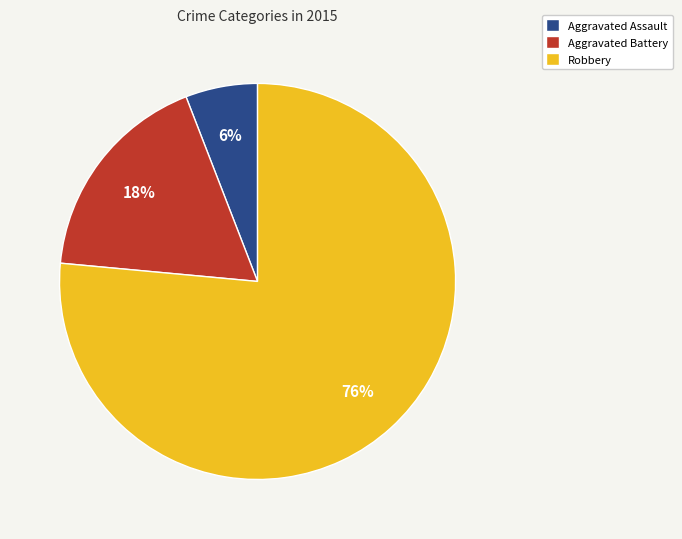

Approximately how many times larger is the value at Aggravated Battery compared to Aggravated Assault?

3.0